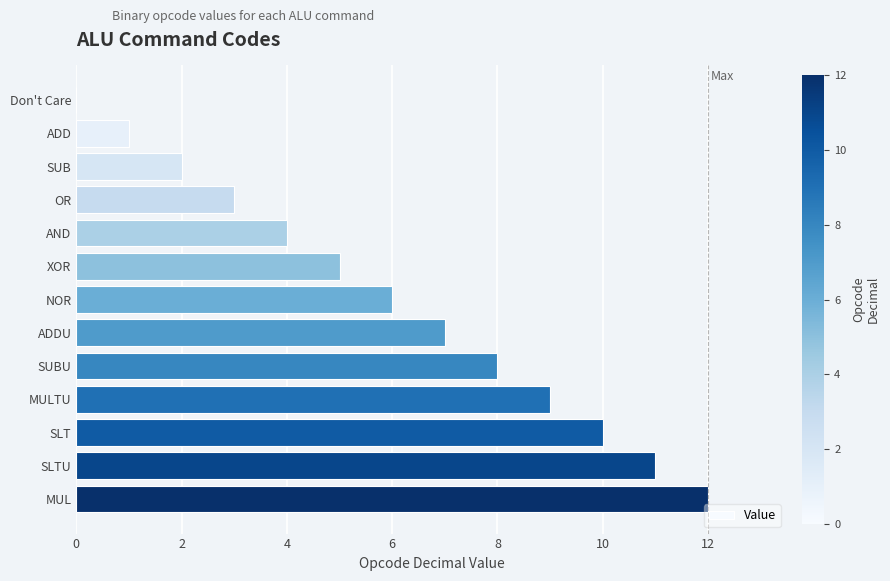

Approximately how many times larger is the value at NOR compared to ADD?

6.0